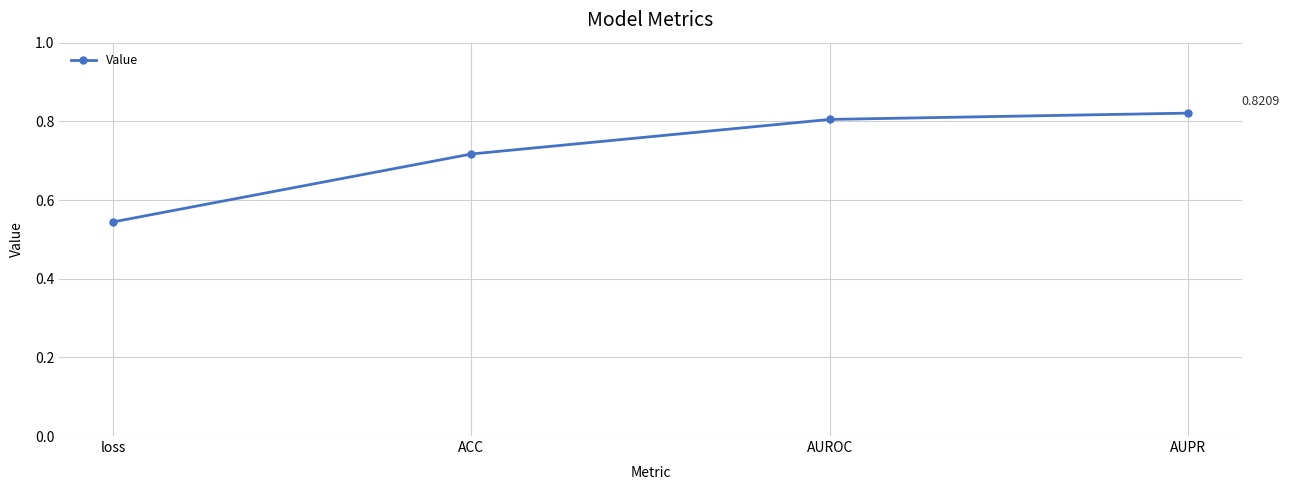

Count the values in the range 0 to 1.

4